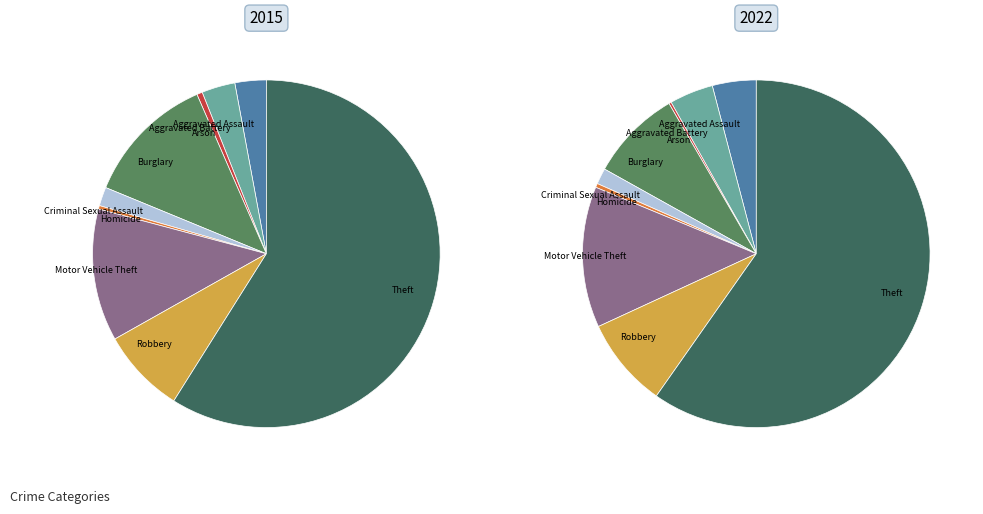

What is the spread (max minus min) of values at Theft?

104